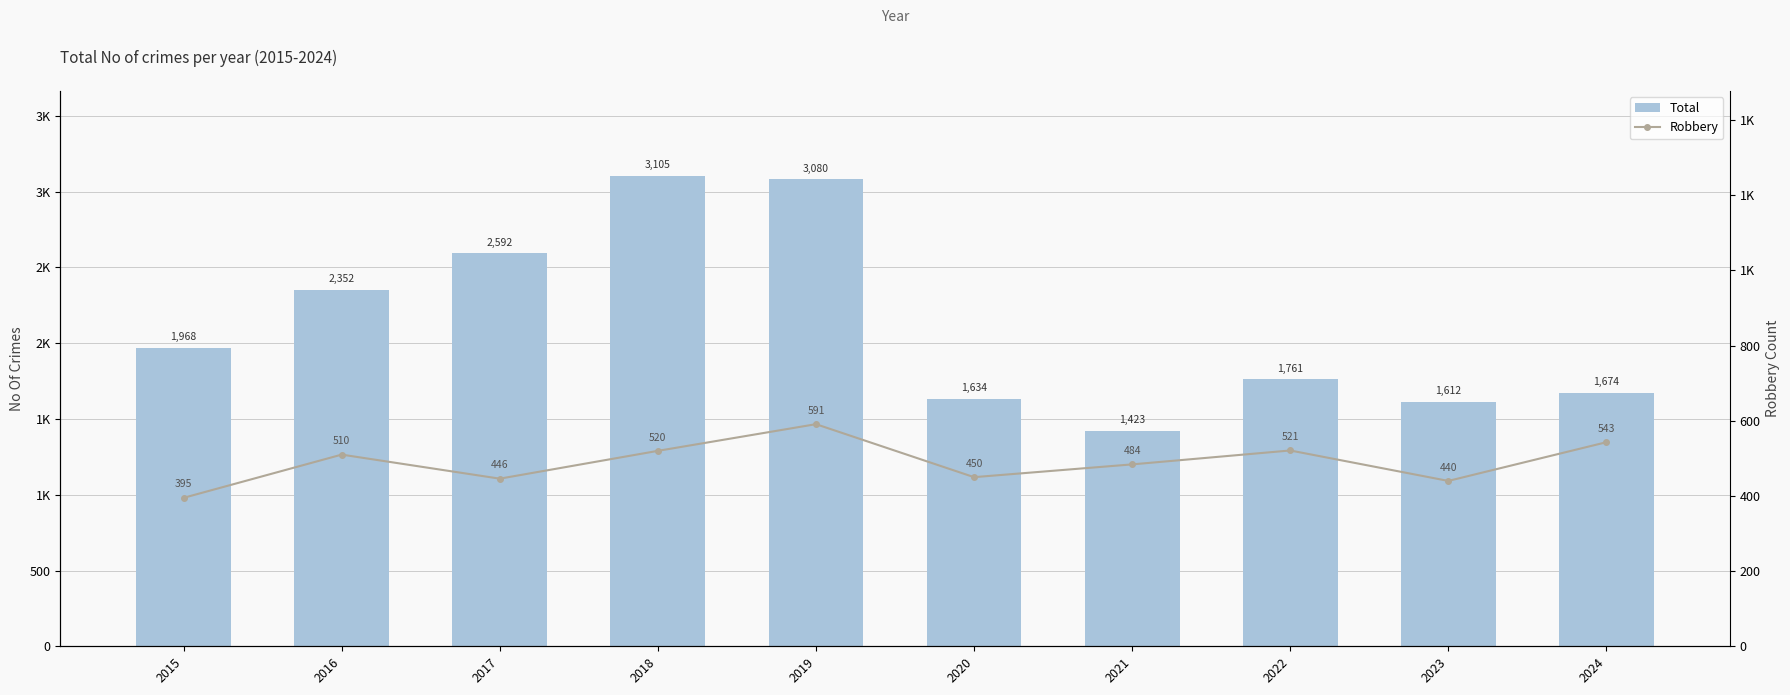

How many data points in Robbery are less than 510?

5